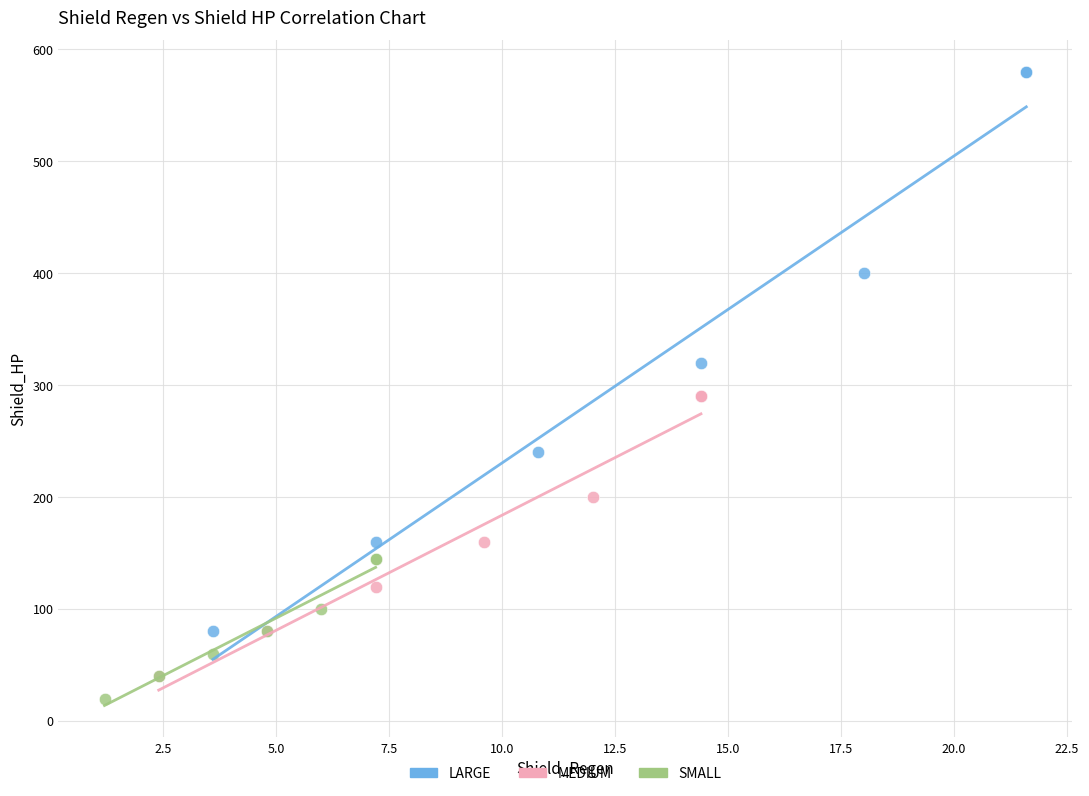

Which series contains the highest Y value?

LARGE